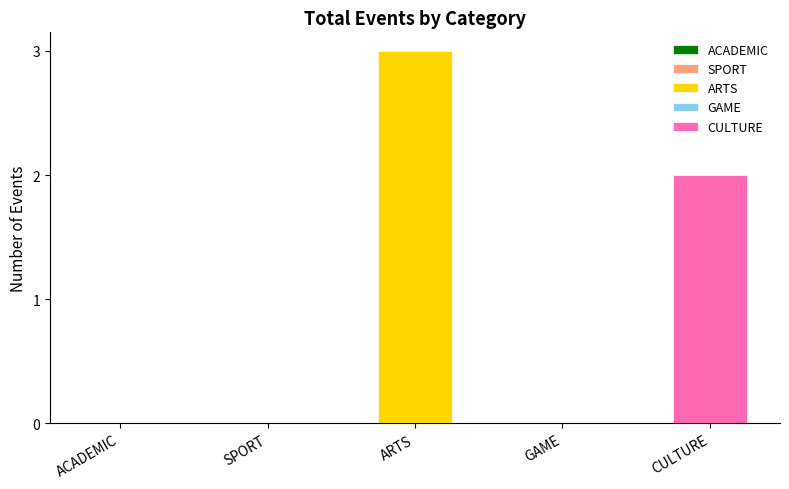

Between SPORT and ARTS, which is larger?

ARTS